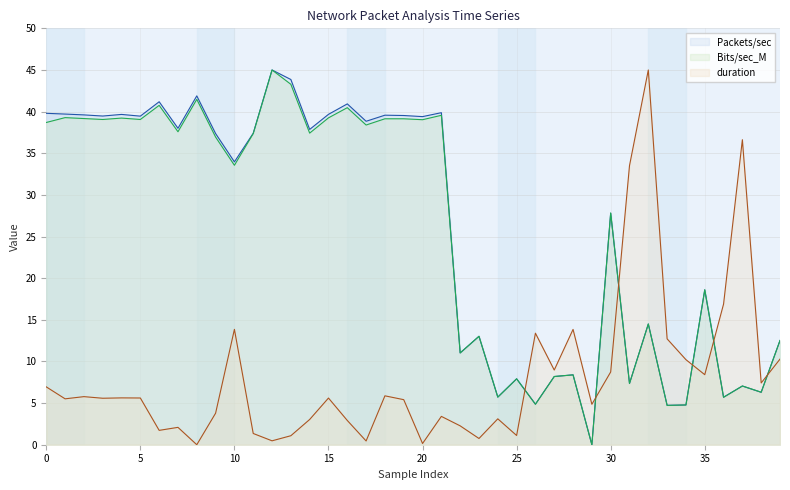

Which category has the lowest value in the Packets/sec series?

29